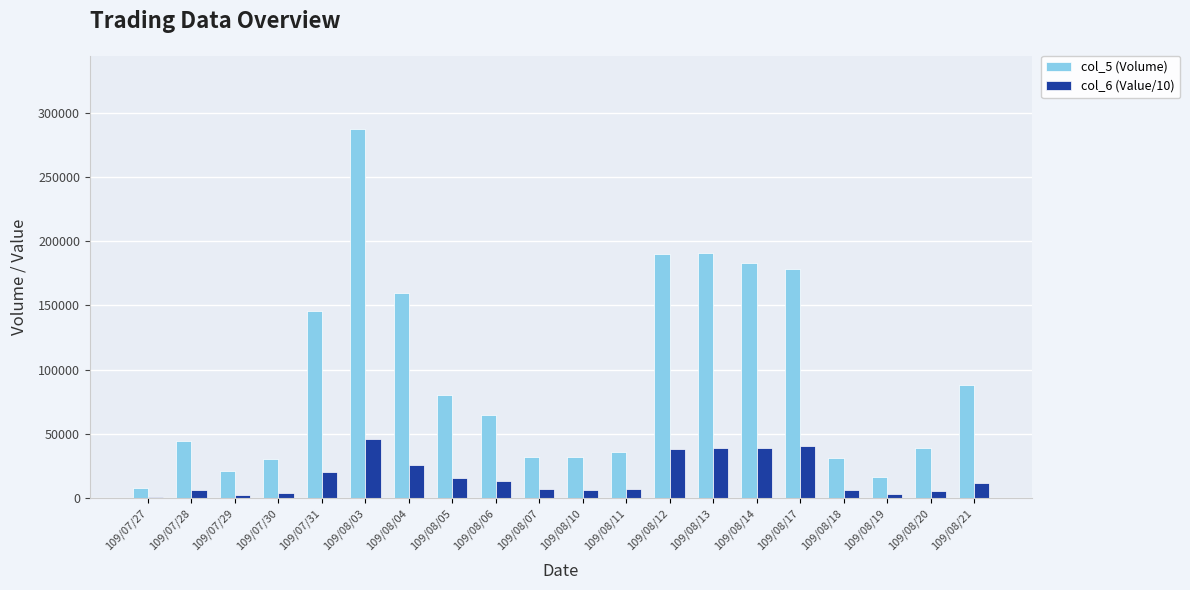

Which label corresponds to the largest value in the chart?

109/08/03